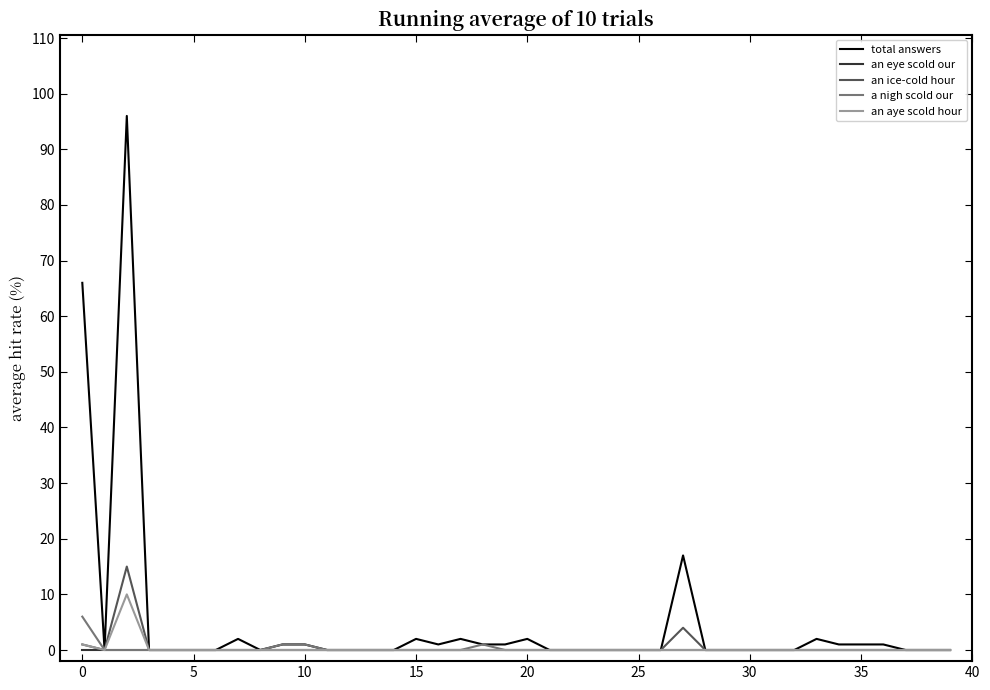

Which series has the largest range (max minus min)?

total answers